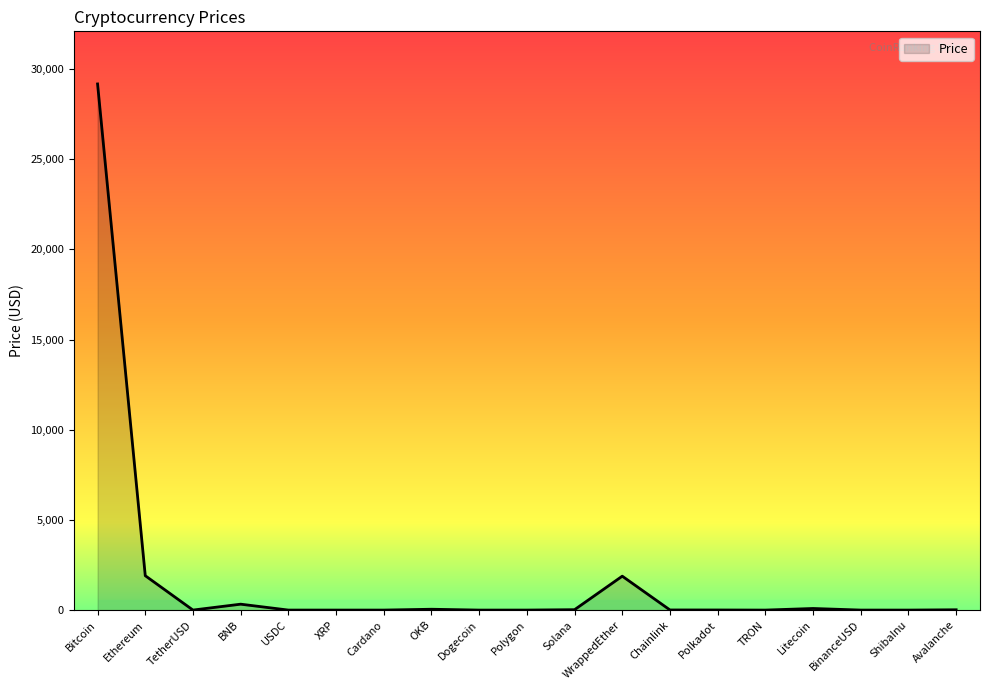

What value does the data have at Ethereum?

1905.9